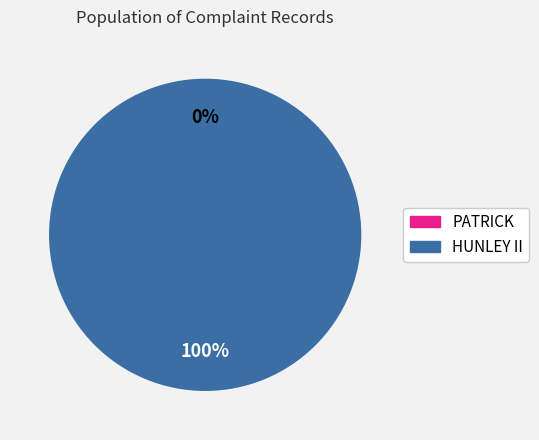

How many segments does this pie chart have?

2